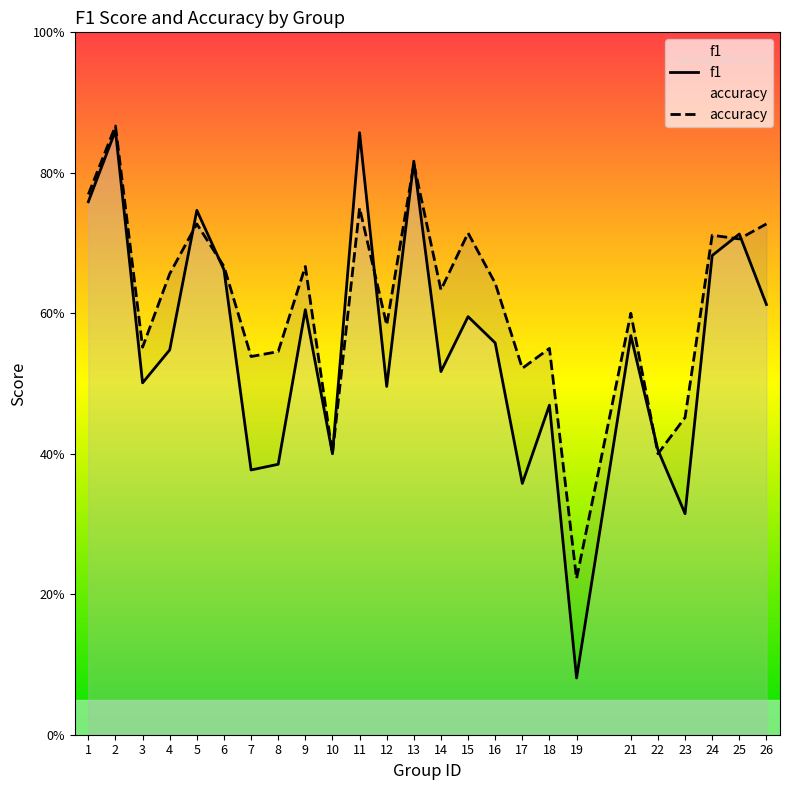

In accuracy, how many points are higher than both neighbors (excluding endpoints)?

9